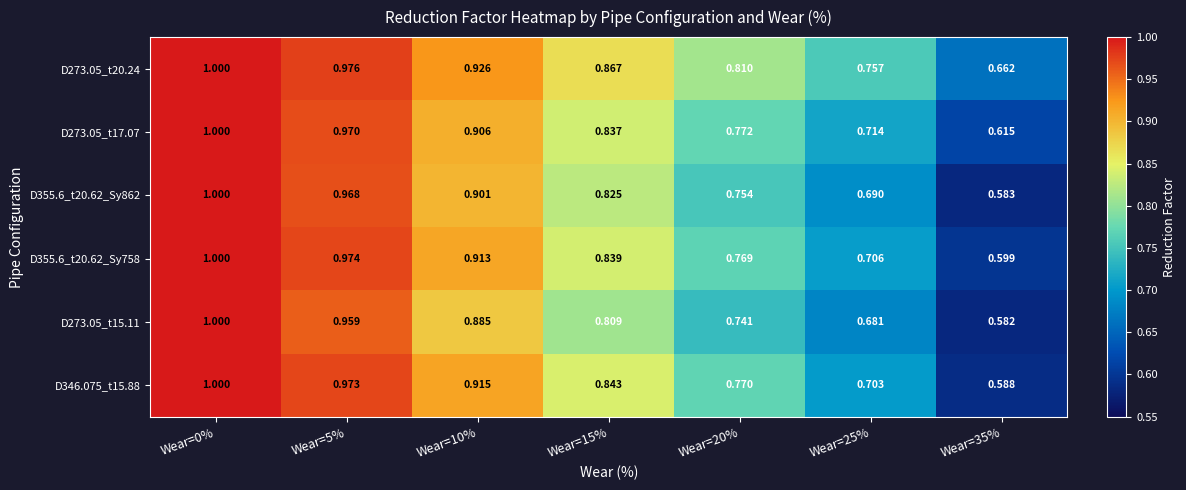

What is the greatest value displayed?

1.0